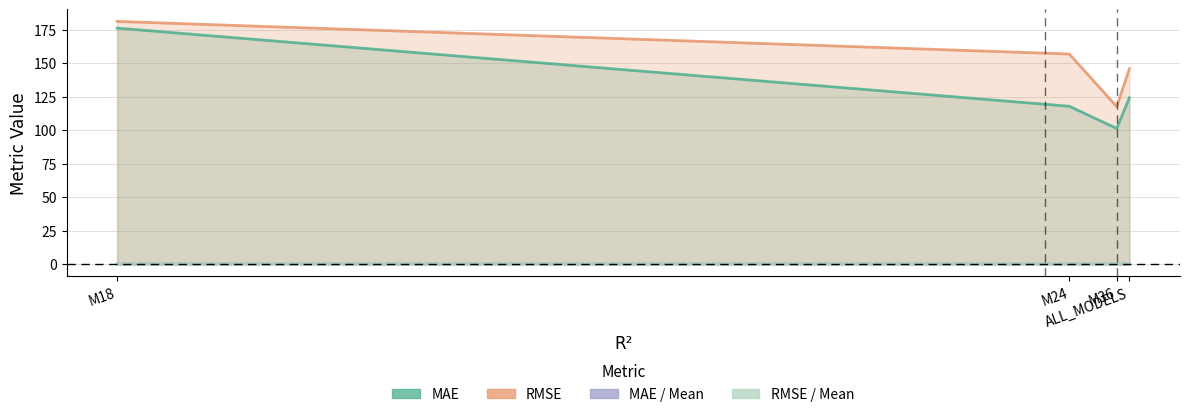

What is the average value of the RMSE series?

150.4